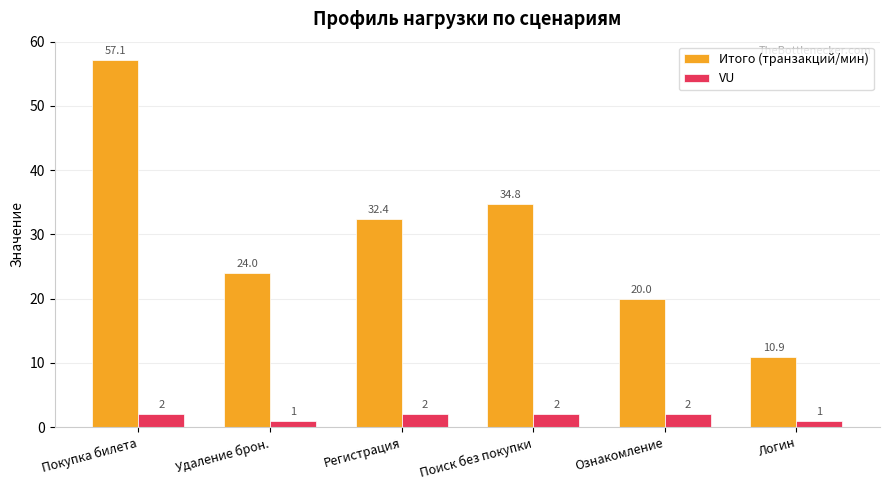

How many data points in VU are less than 2?

2